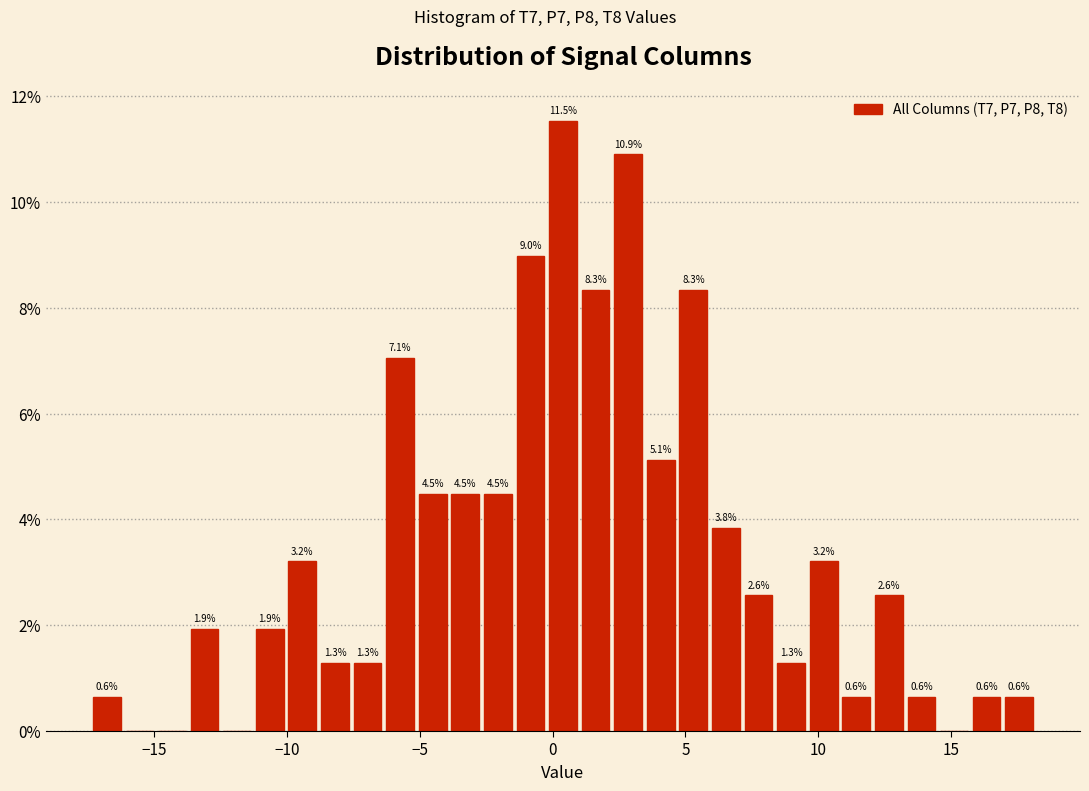

Around what value on the x-axis is the tallest bar? Give the approximate position of its centre, as read against the axis.

0.5